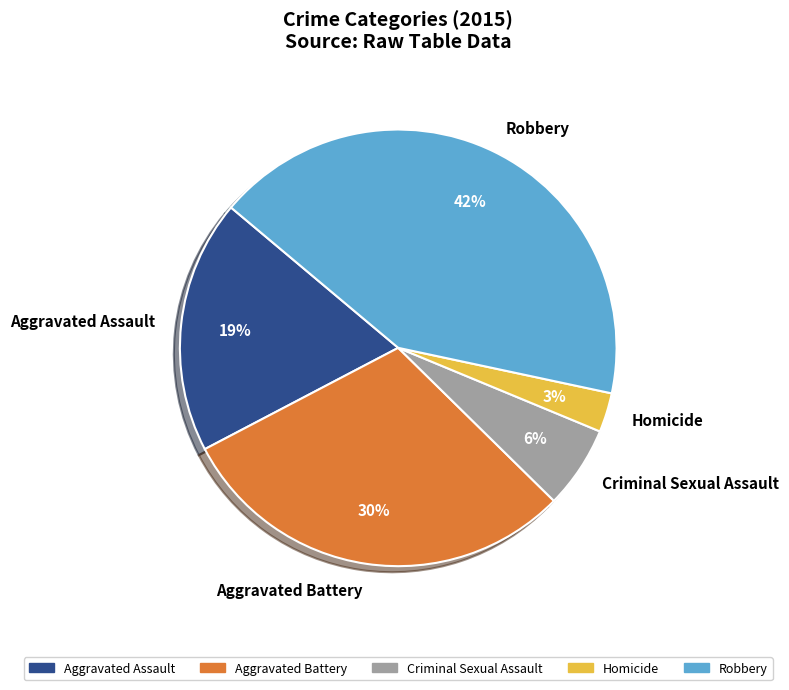

To the nearest percent, what portion does Aggravated Assault represent?

19%